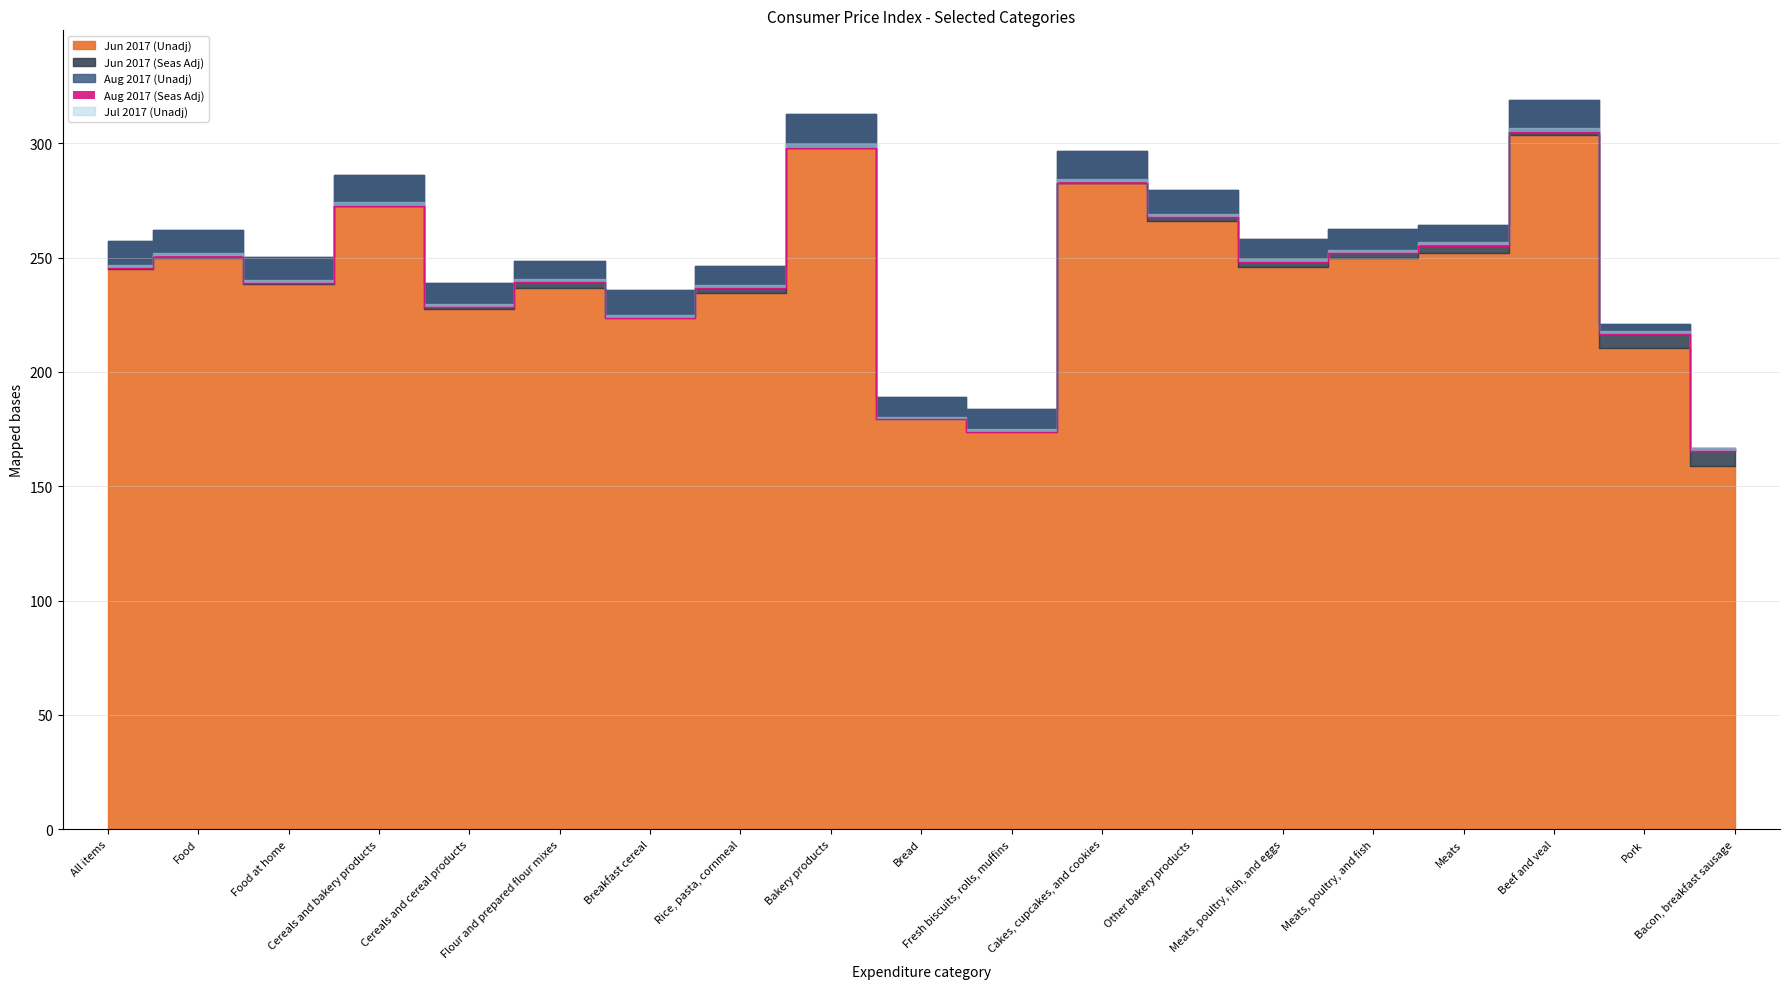

How many data points in Jun 2017 (Seas Adj) are above 244?

10